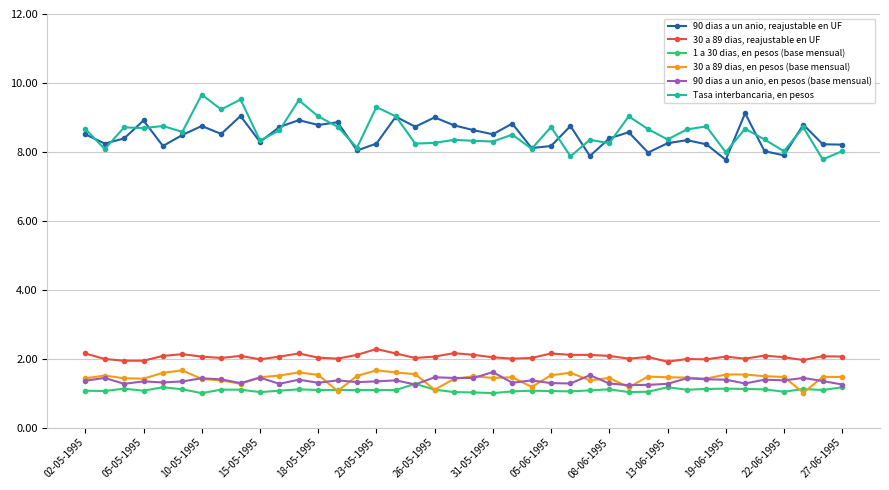

How many lines are shown in the chart?

6